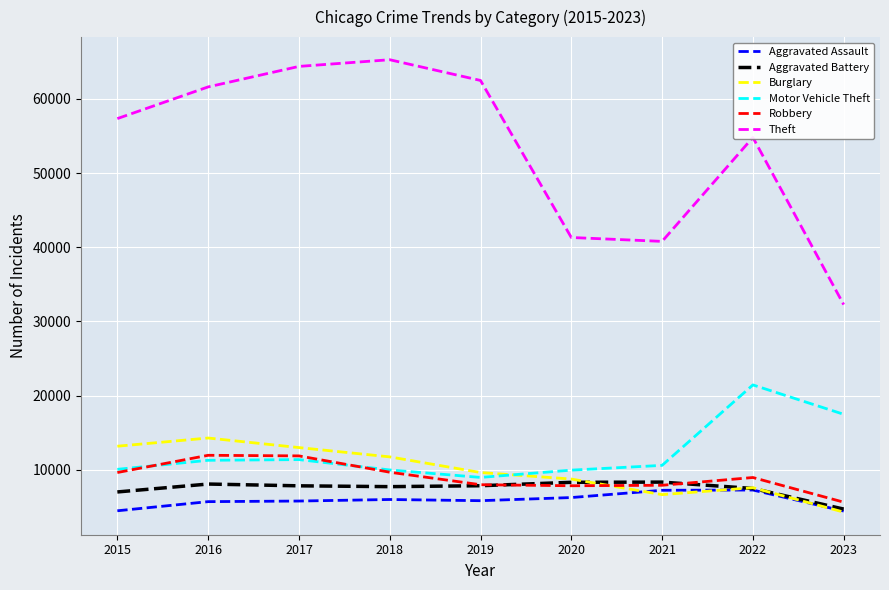

True or false: Aggravated Assault and Motor Vehicle Theft cross at least once.

False